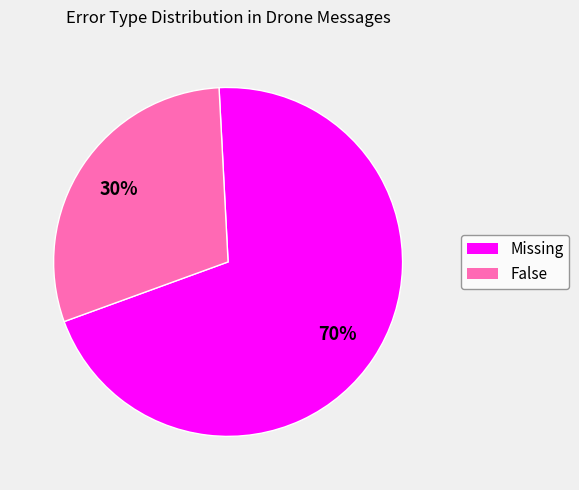

Between Missing and False, which is larger?

Missing